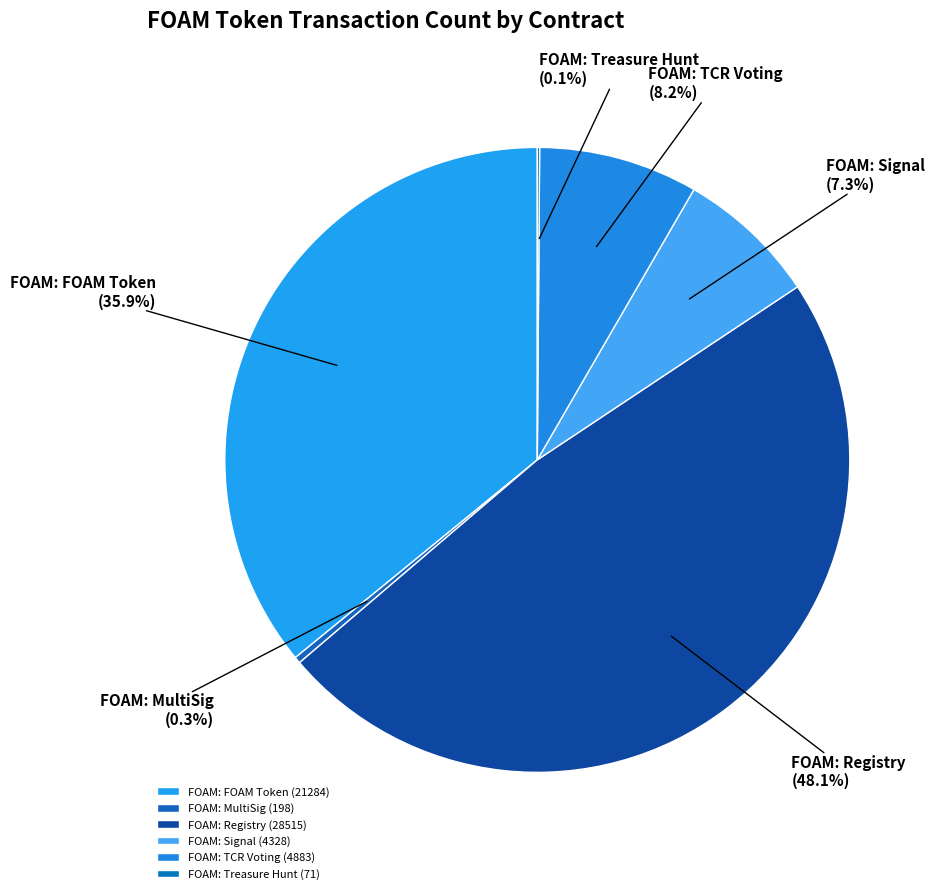

What percentage is NOT represented by FOAM: Signal?

92.7%